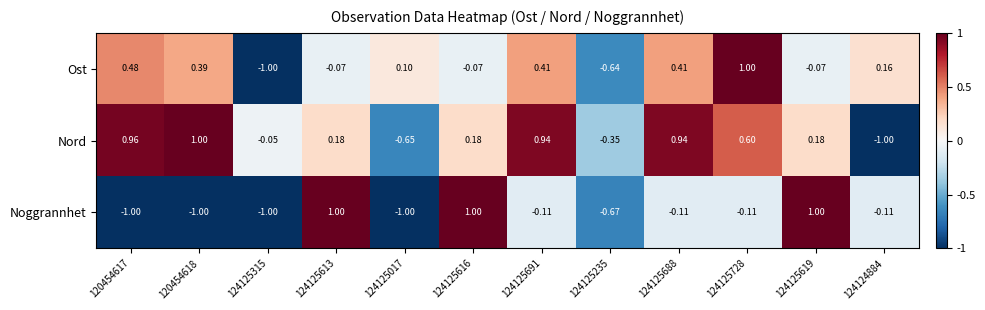

Between 124125315 and 124125613, which series saw the biggest shift?

Noggrannhet